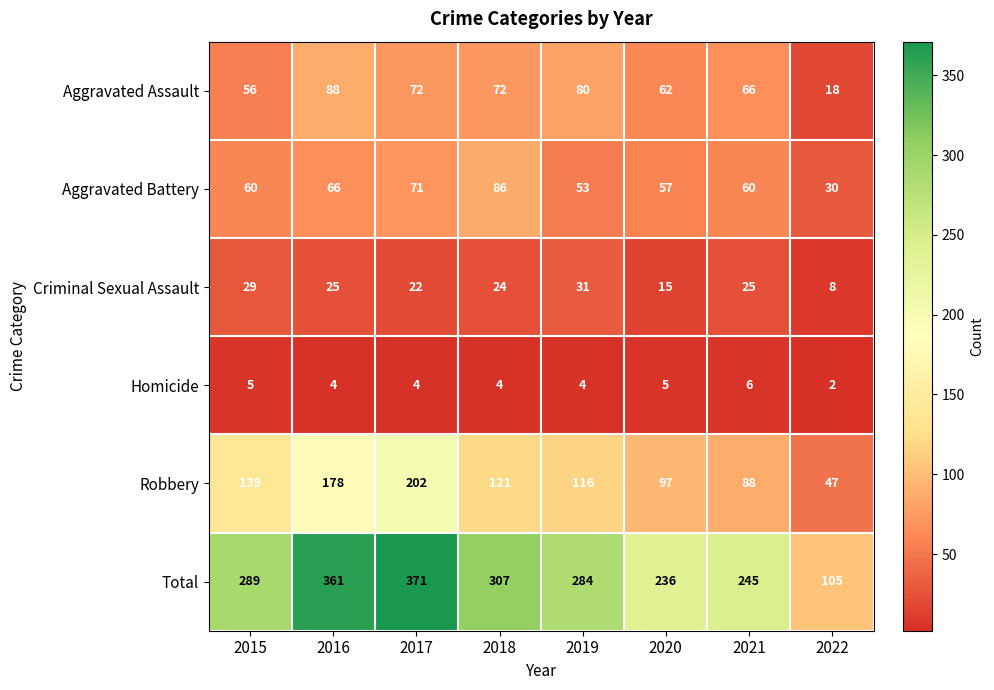

Which series changed the most between 2020 and 2022?

Total